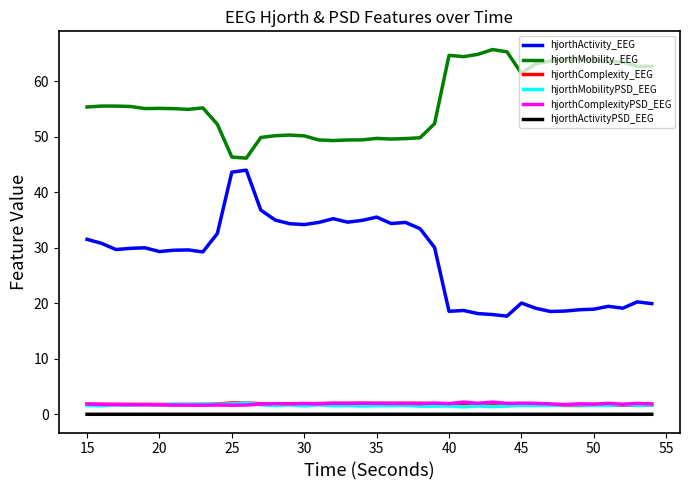

How many intersections are there between hjorthComplexityPSD_EEG and hjorthMobilityPSD_EEG?

4